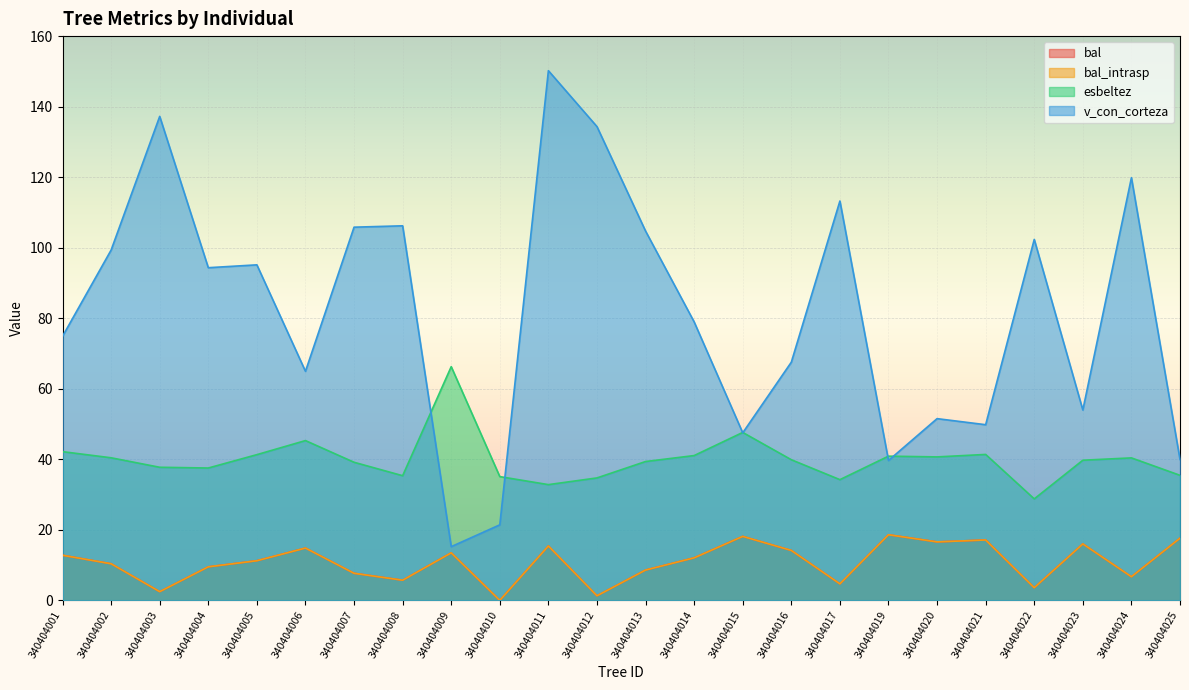

True or false: bal_intrasp and bal cross at least once.

False